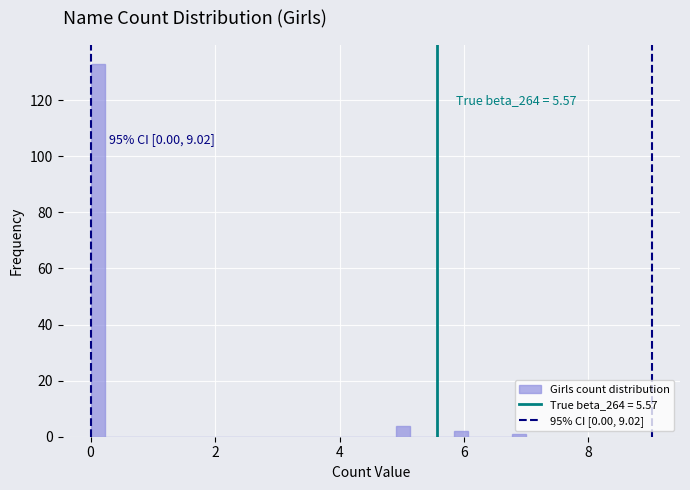

Read against the x-axis, roughly where is the centre of the tallest bar?

0.2